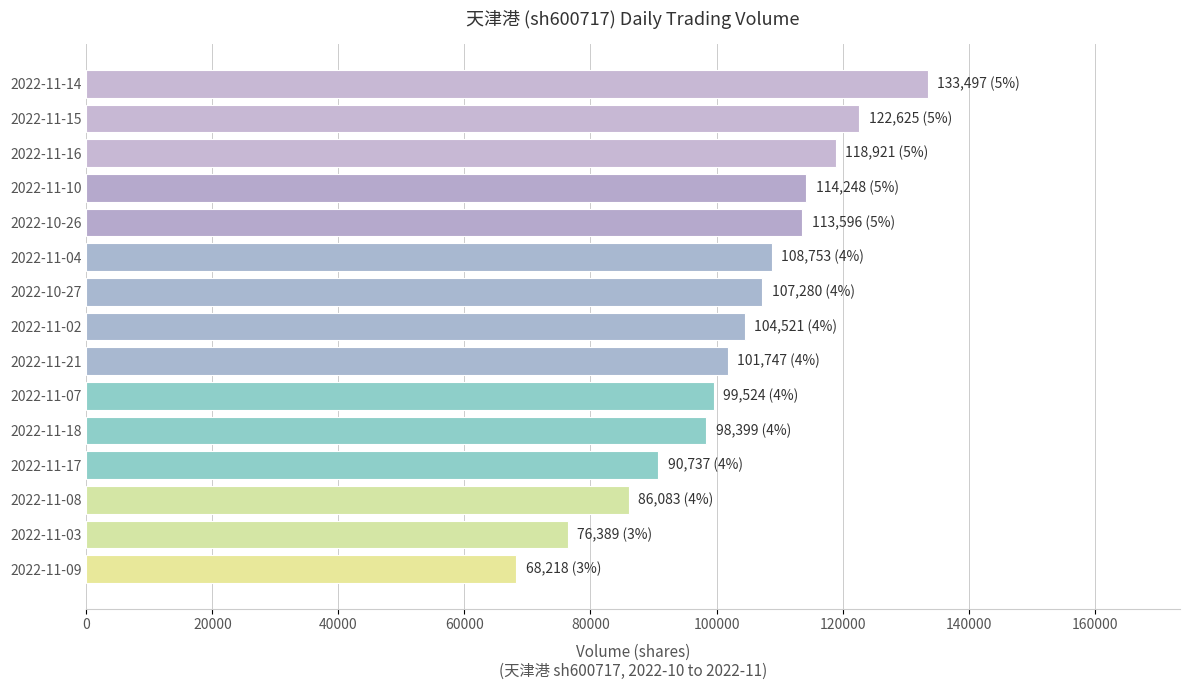

What is the difference between the maximum and minimum values?

65279